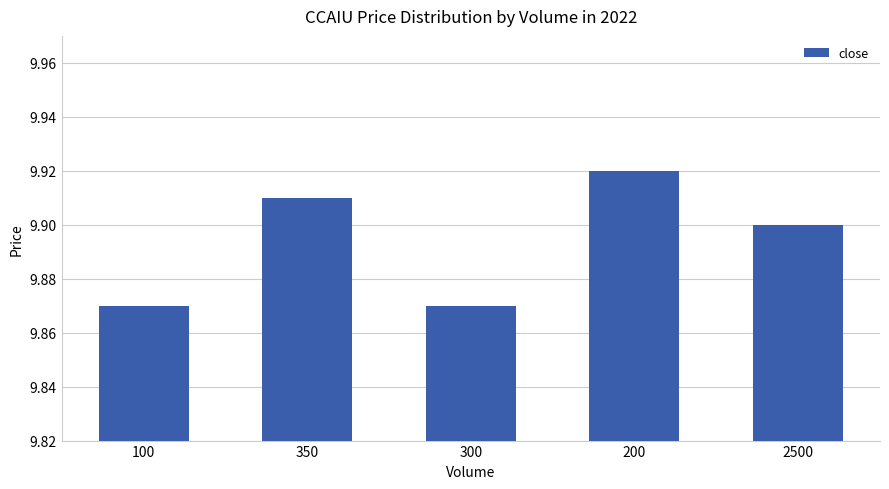

Is it true that the value at 300 is 9.9?

True